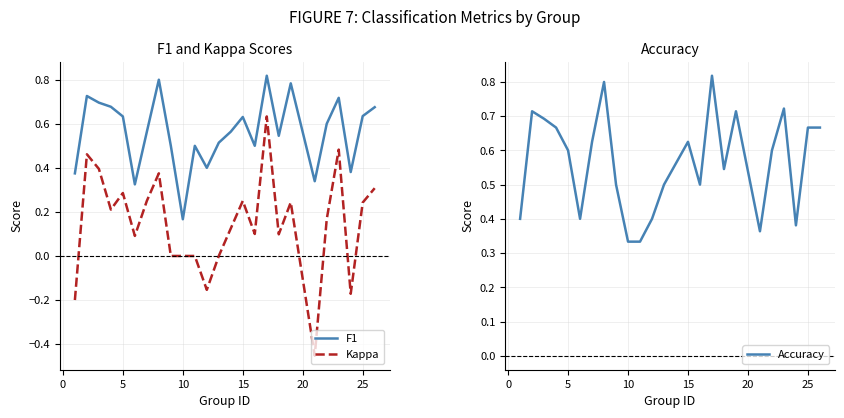

True or false: F1 has a value of 1.0 at 15.

False